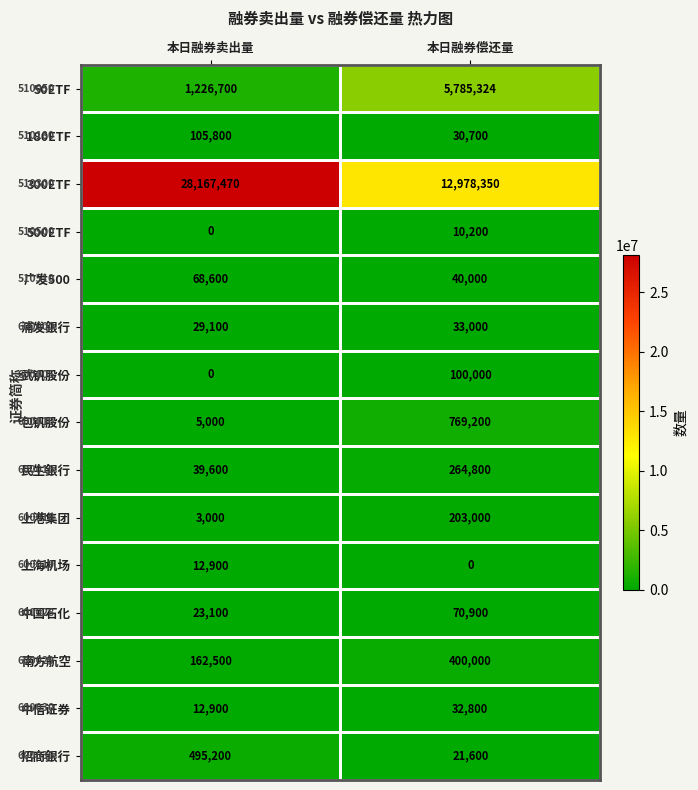

Where is 上港集团 nearest to the value 103000?

本日融券卖出量